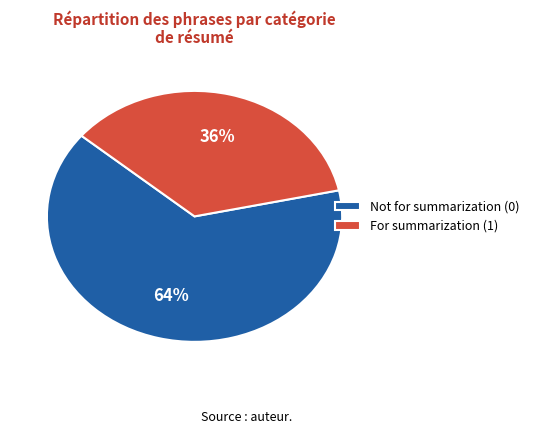

What percentage is the For summarization (1) slice, to the nearest percent?

36%